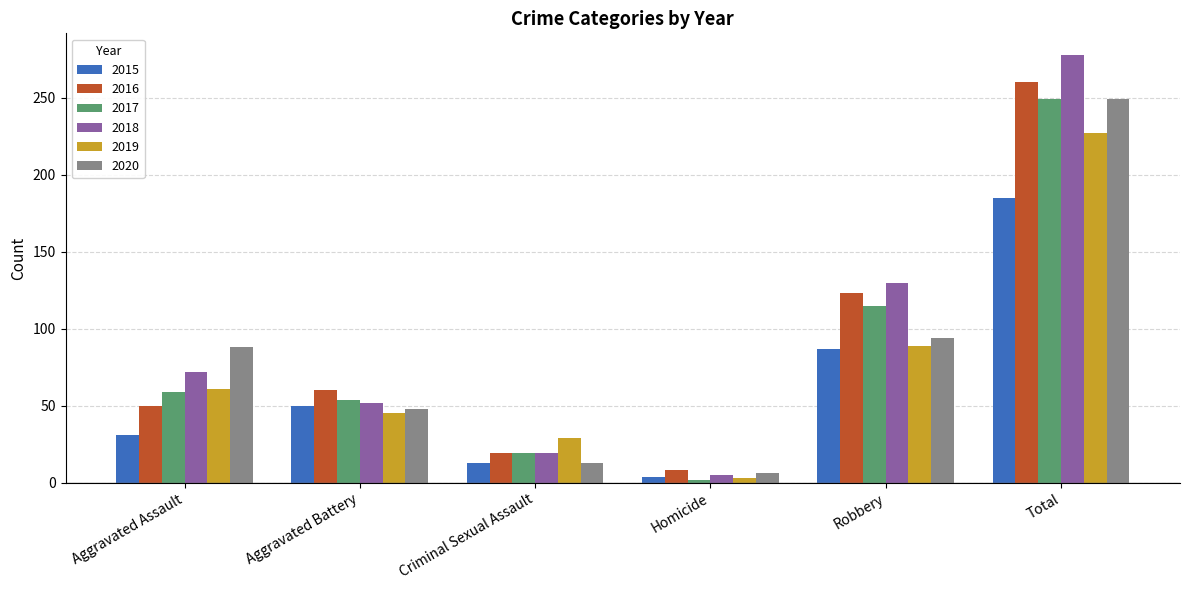

What is the greatest value displayed?

278